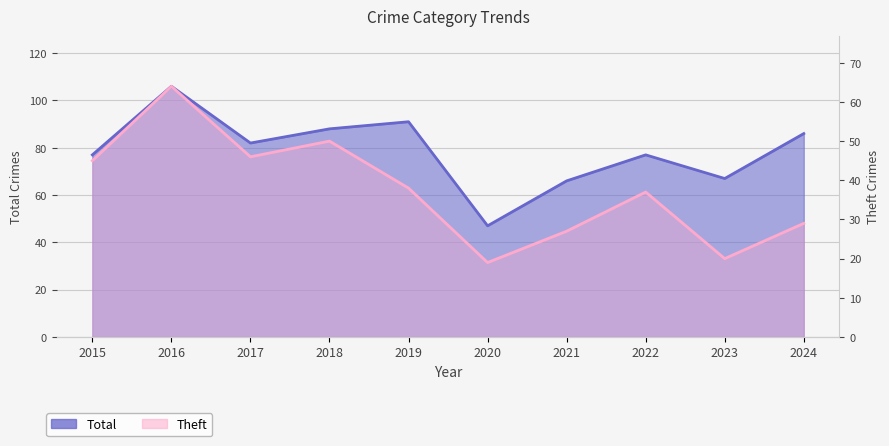

Reading right to left, list all the values displayed in this chart.

Total: 86	67	77	66	47	91	88	82	106	77
Theft: 29	20	37	27	19	38	50	46	64	45